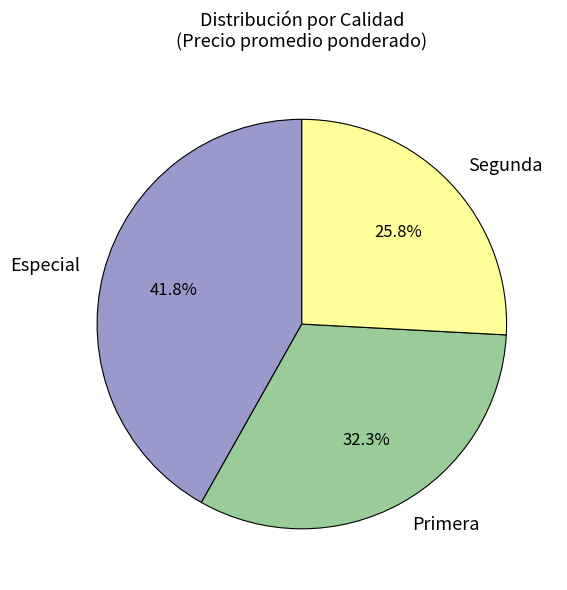

What is the largest slice in the pie chart?

Especial